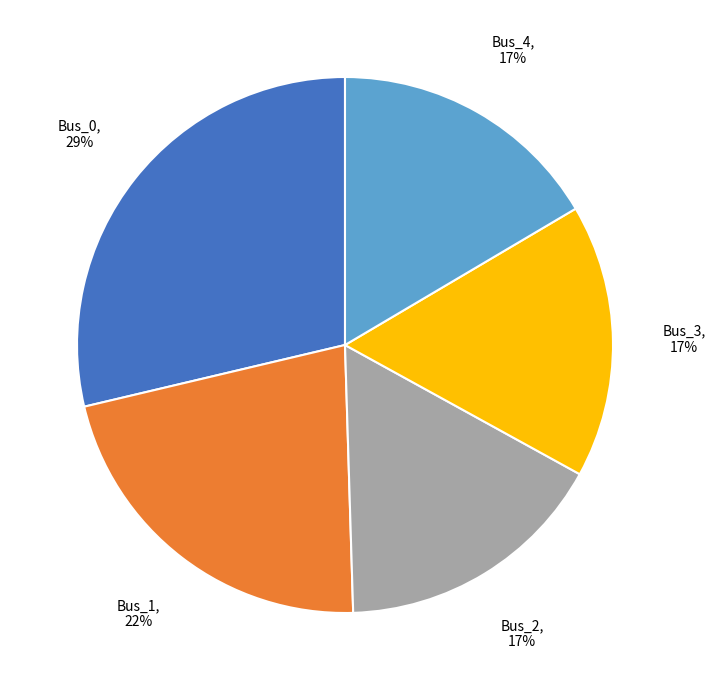

To the nearest percent, what is the difference between the Bus_0 and Bus_1 slice percentages?

7%